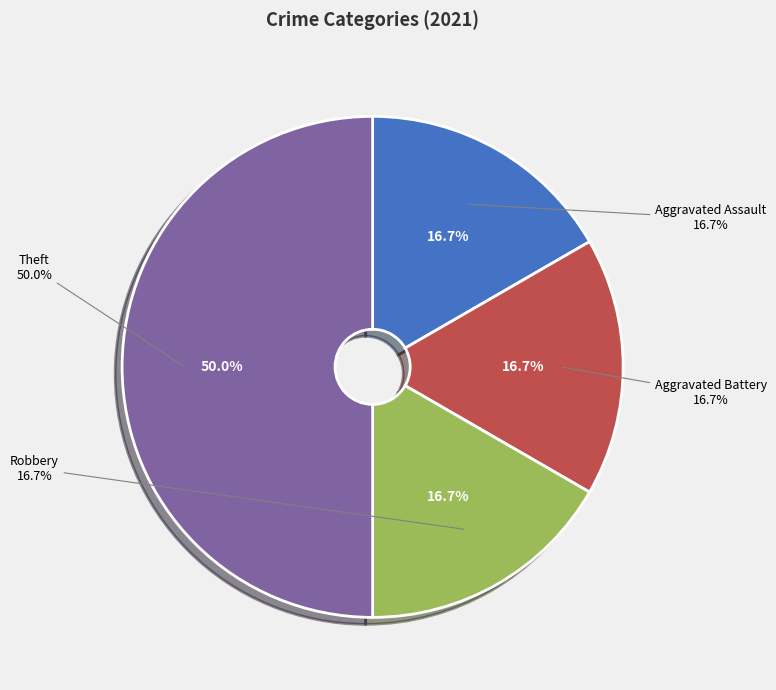

What percentage is NOT represented by Theft?

50.0%